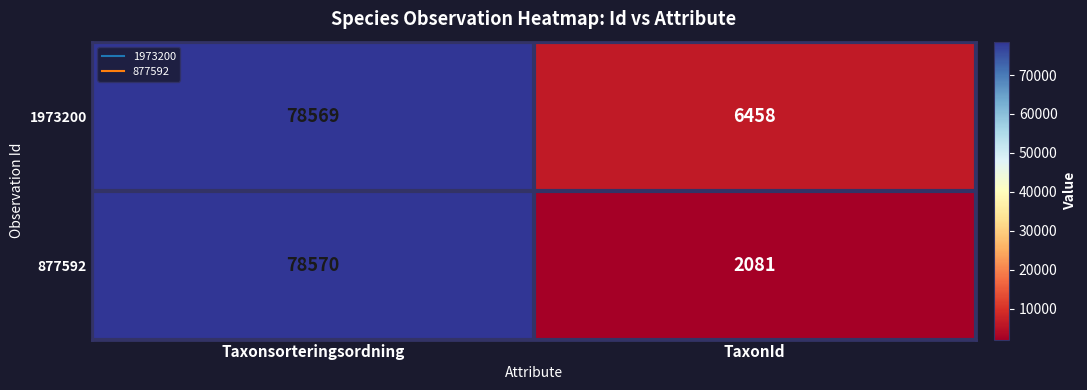

Read the 877592 value at Taxonsorteringsordning, to the nearest 50.

78550